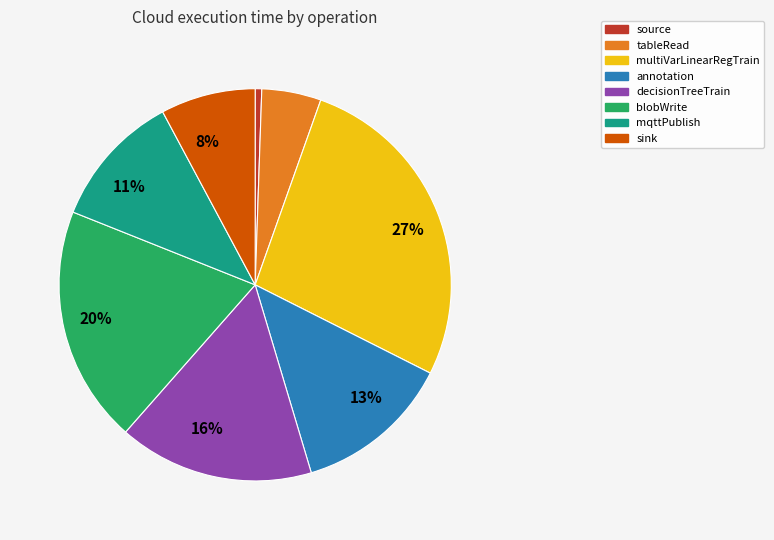

To the nearest percent, what is the average slice percentage?

12%